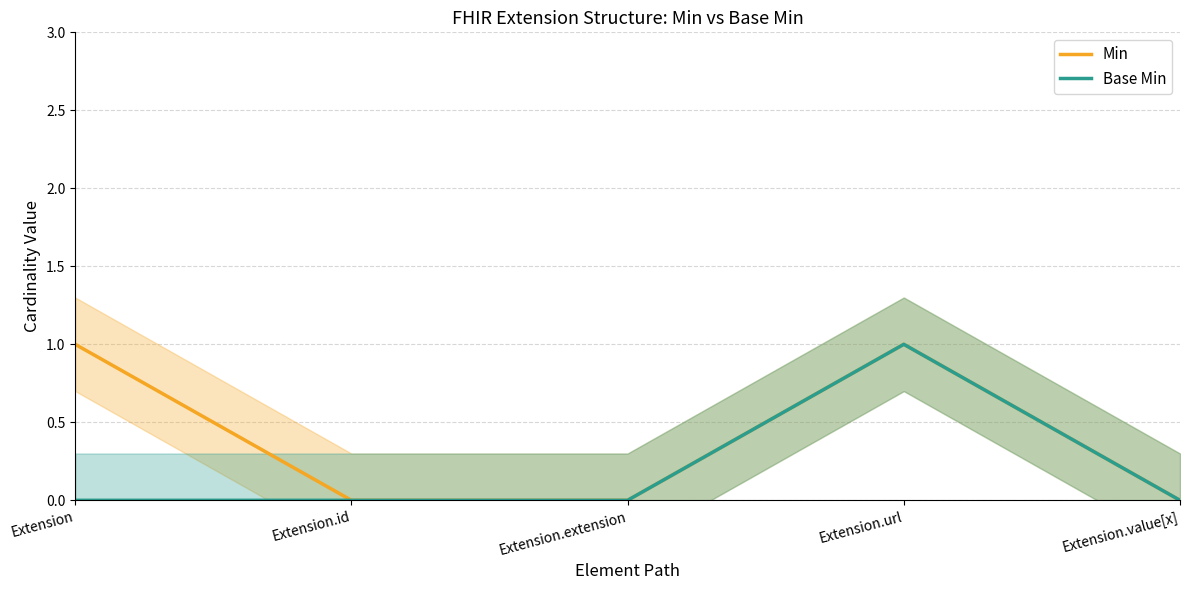

Reading left to right, list all the values displayed in this chart.

Min: 1	0	0	1	0
Base Min: 0	0	0	1	0